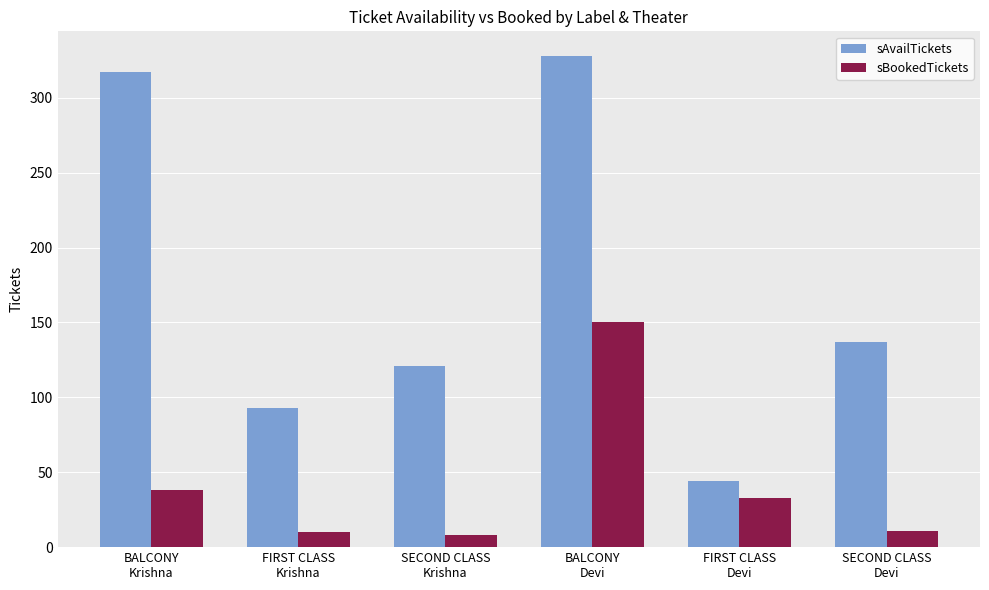

What is the label of the 1st bar from the right?

SECOND CLASS
Devi